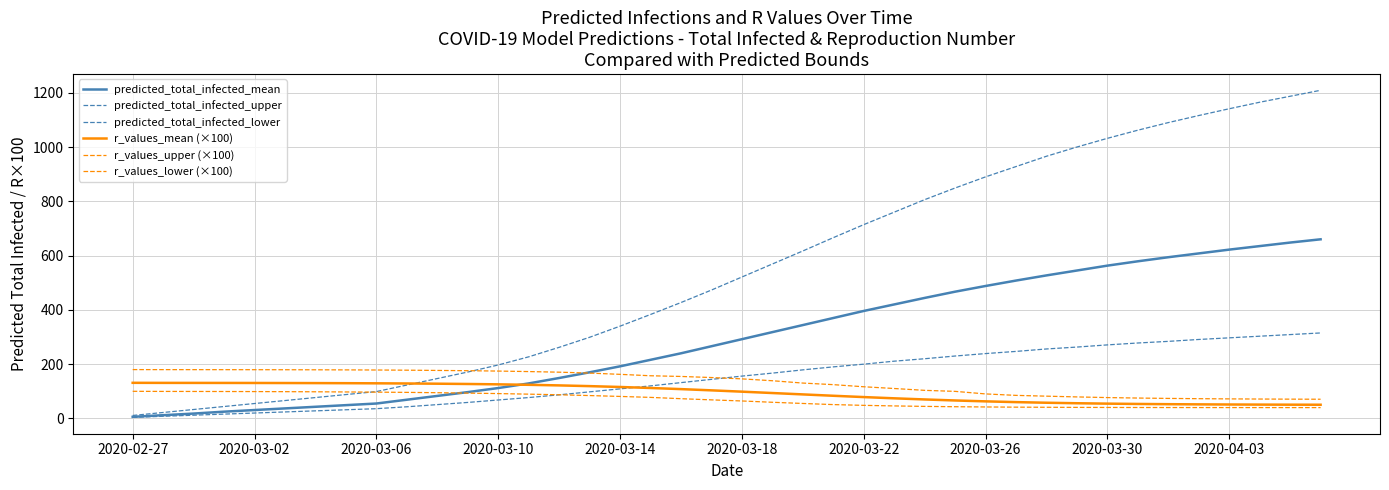

Is this an area chart (filled region under the line)?

No